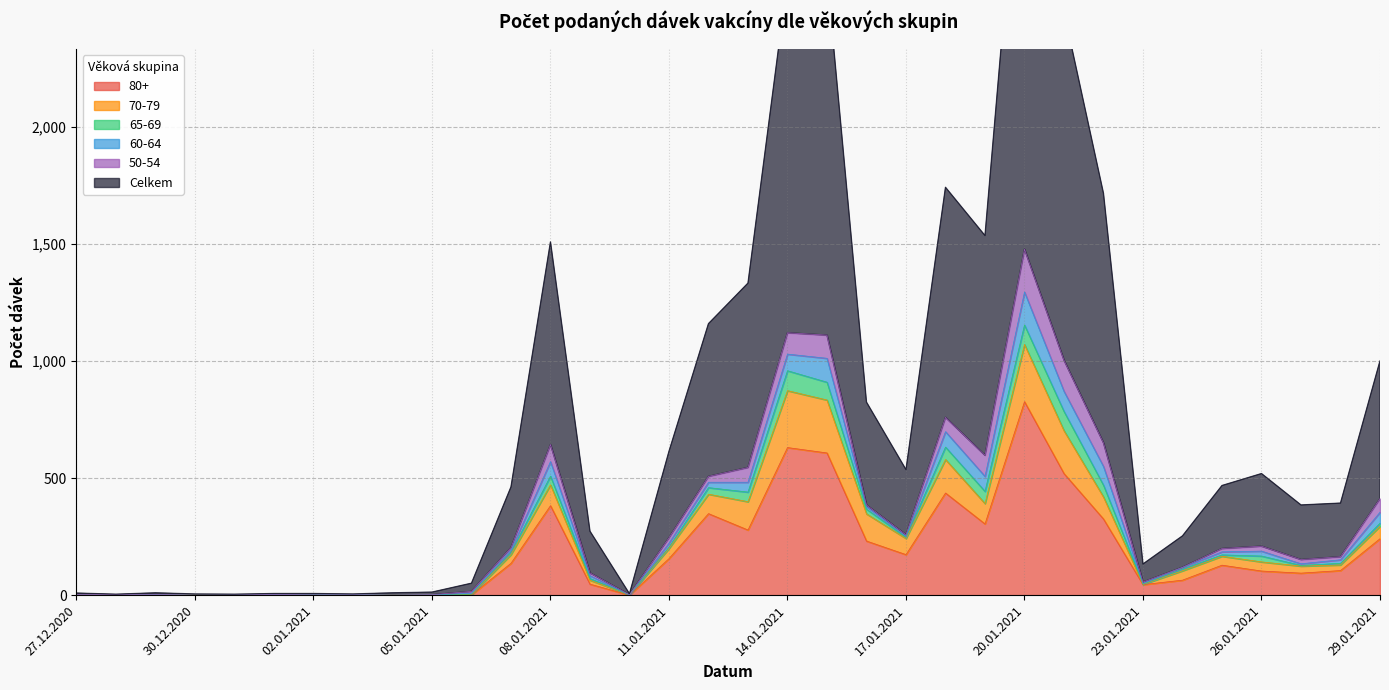

What is the approximate value of Celkem at 09.01.2021, to the nearest 10?

270